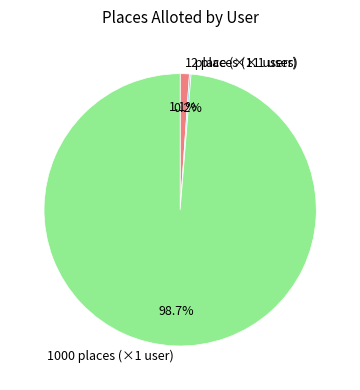

Is there a majority slice in this chart?

Yes